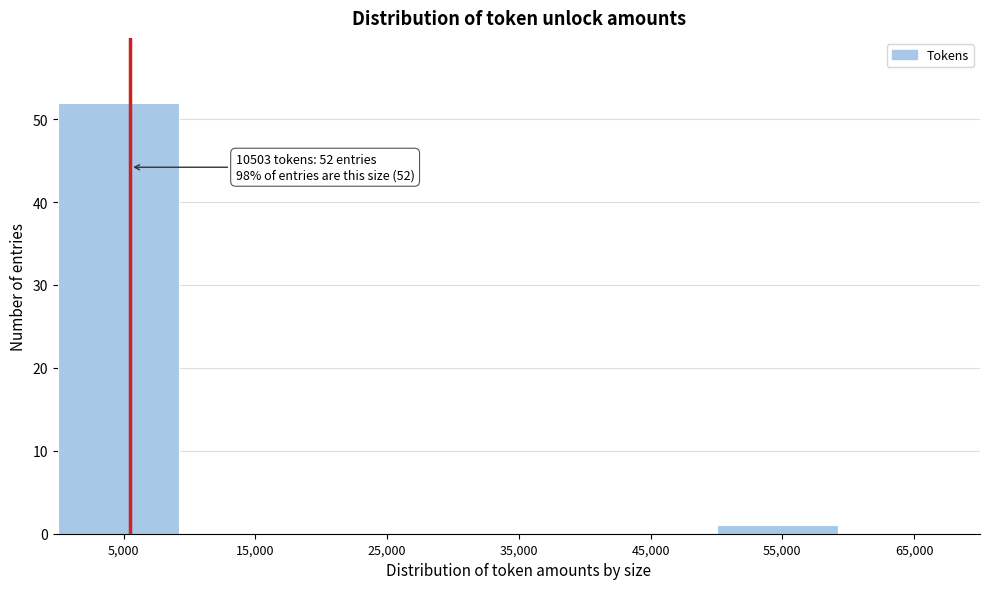

Reading right to left, what are all the values shown in this chart?

65,000=0	55,000=1	45,000=0	35,000=0	25,000=0	15,000=0	5,000=52